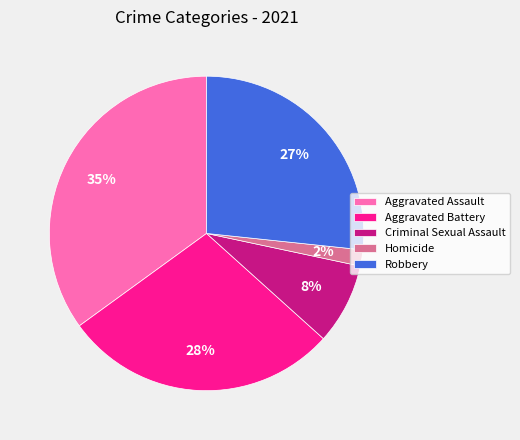

Which has a higher value, Aggravated Assault or Aggravated Battery?

Aggravated Assault